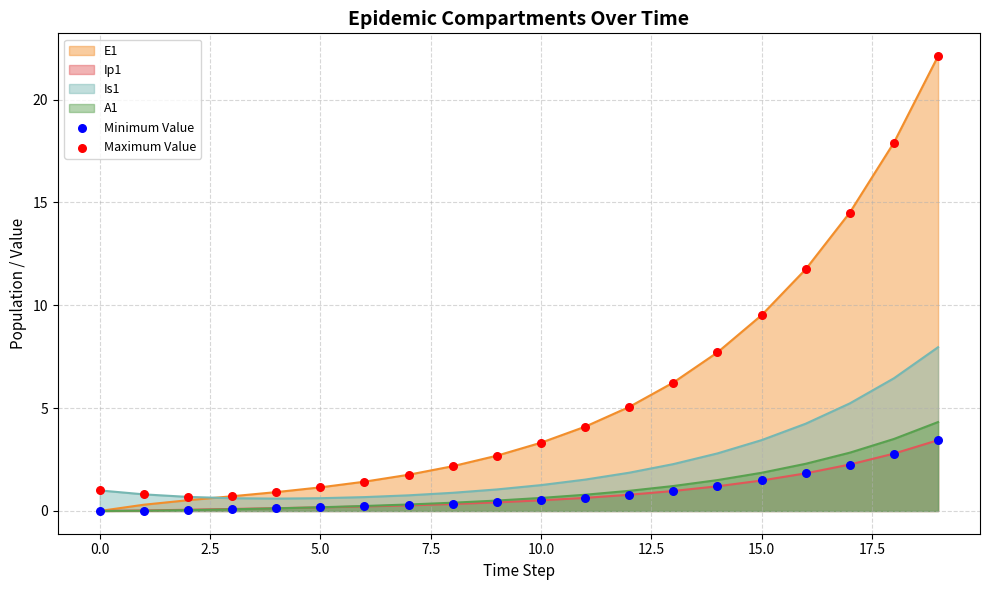

Which series has the largest total across all categories?

E1